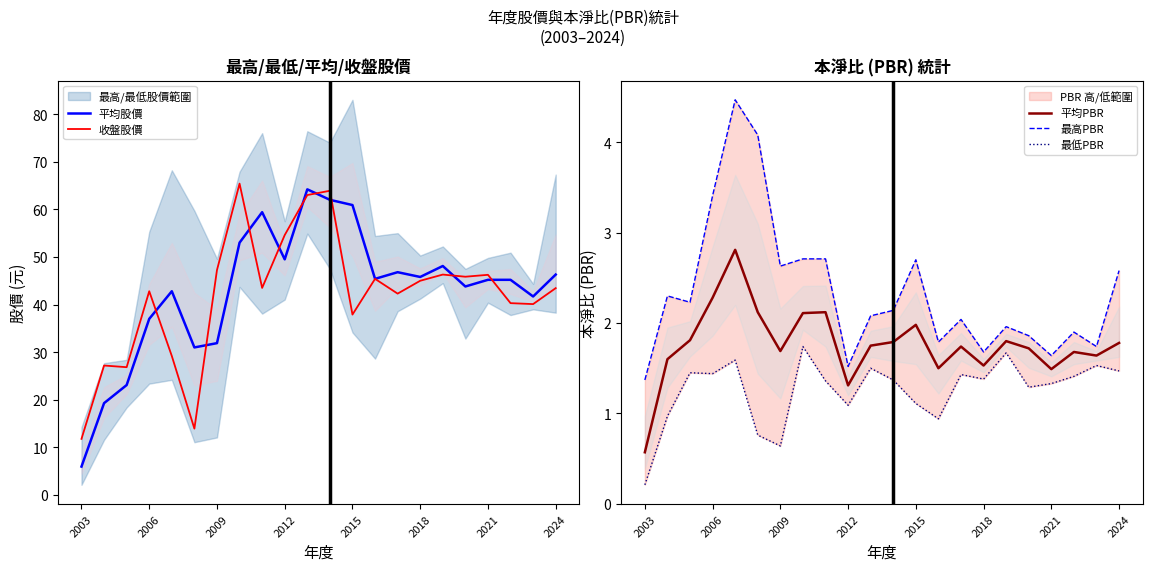

Which series has the widest spread of values?

平均股價